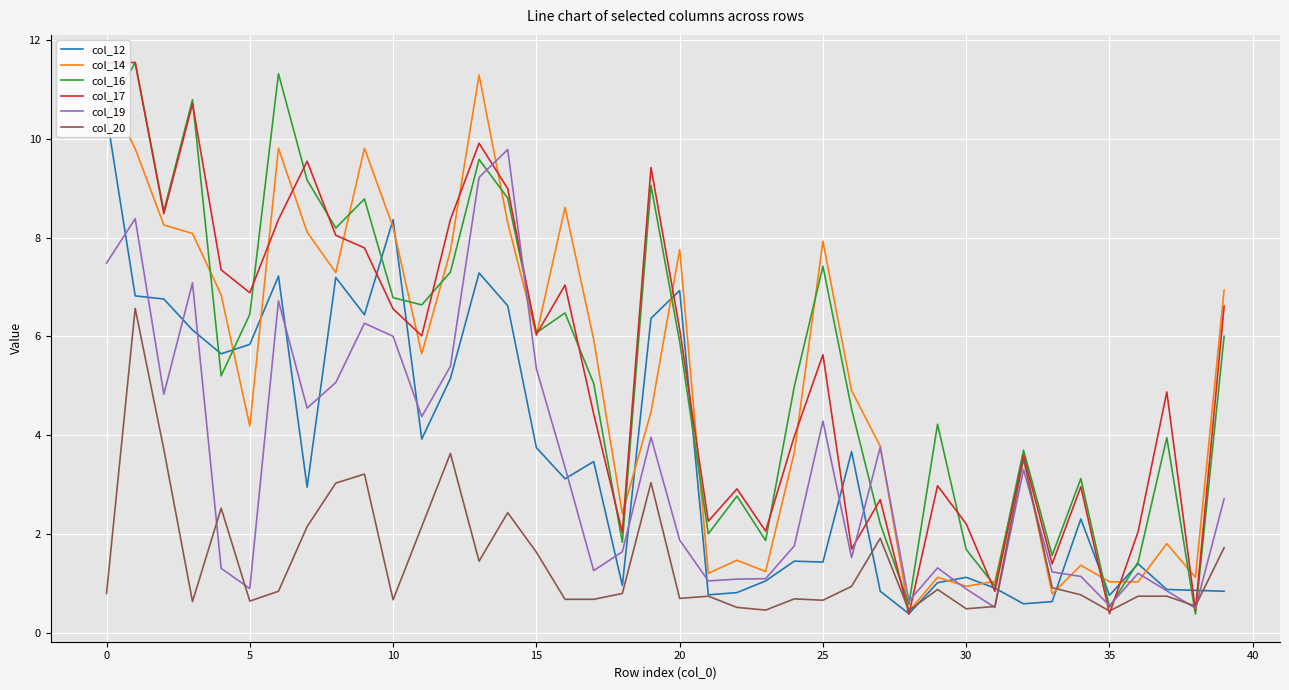

What is the smallest value displayed?

0.4